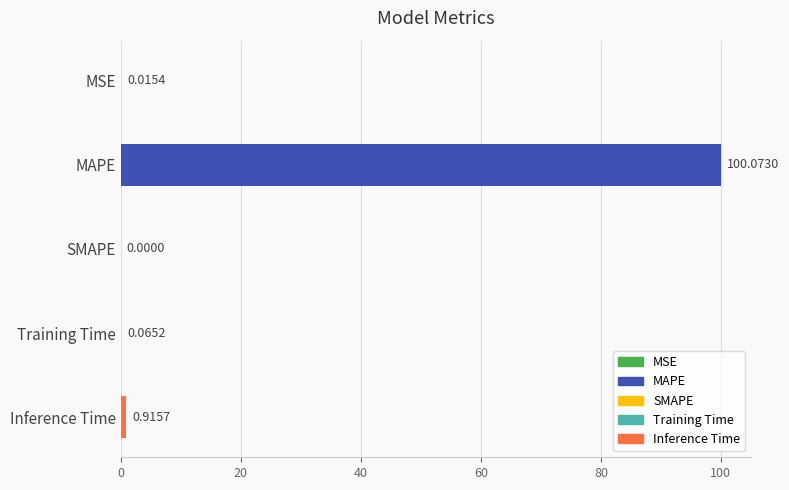

Which has a higher value, Training Time or SMAPE?

Training Time